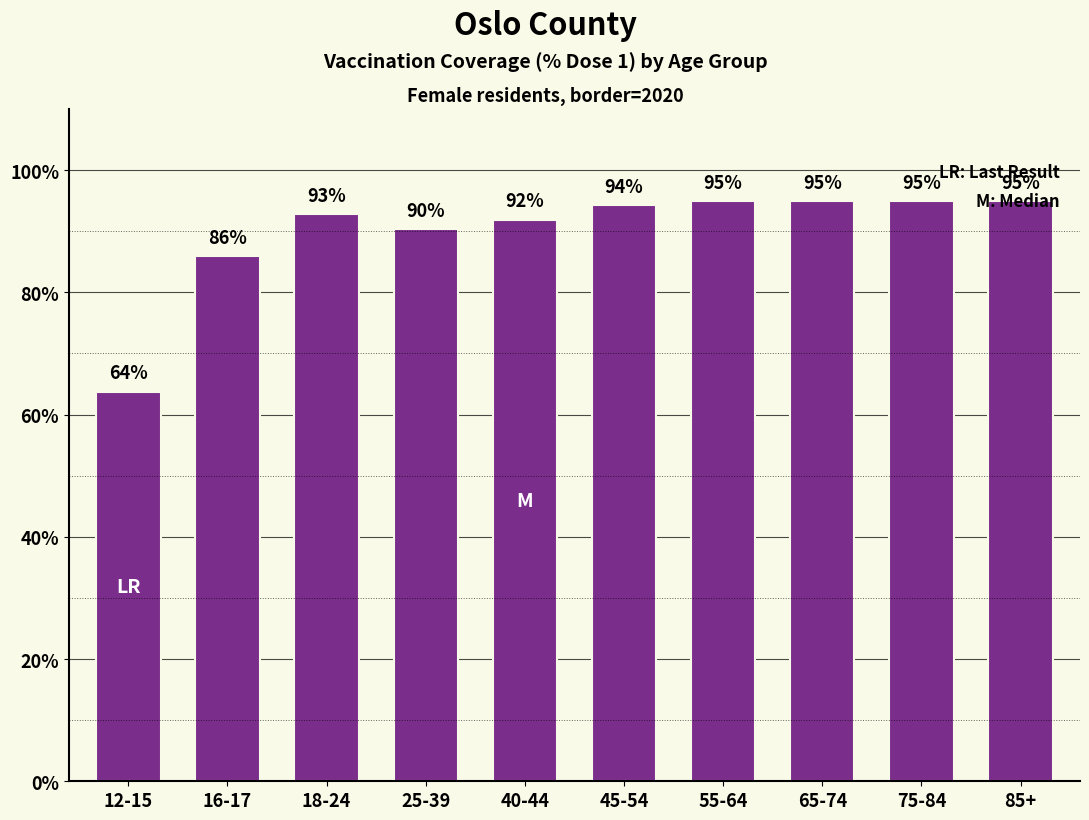

What is the average value?

89.9